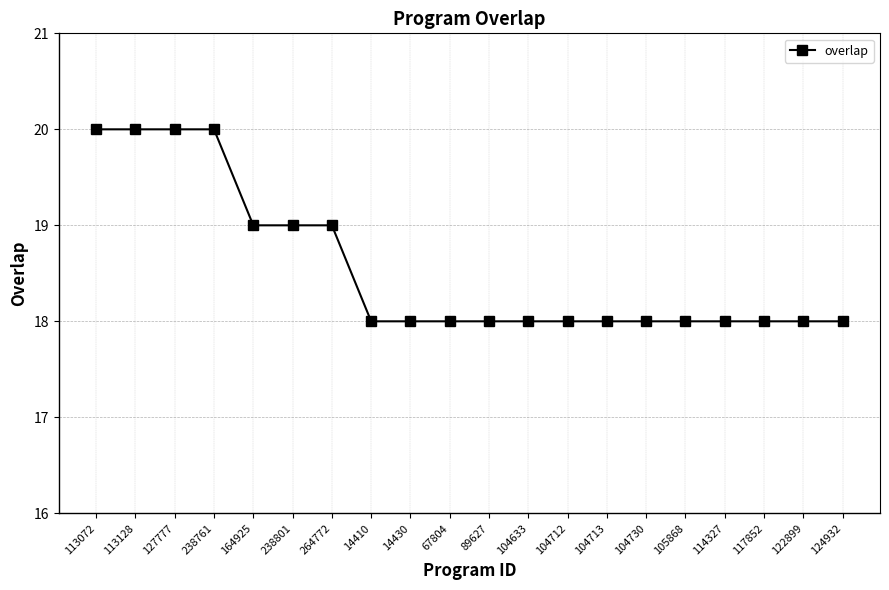

What position from the right is 14430?

12